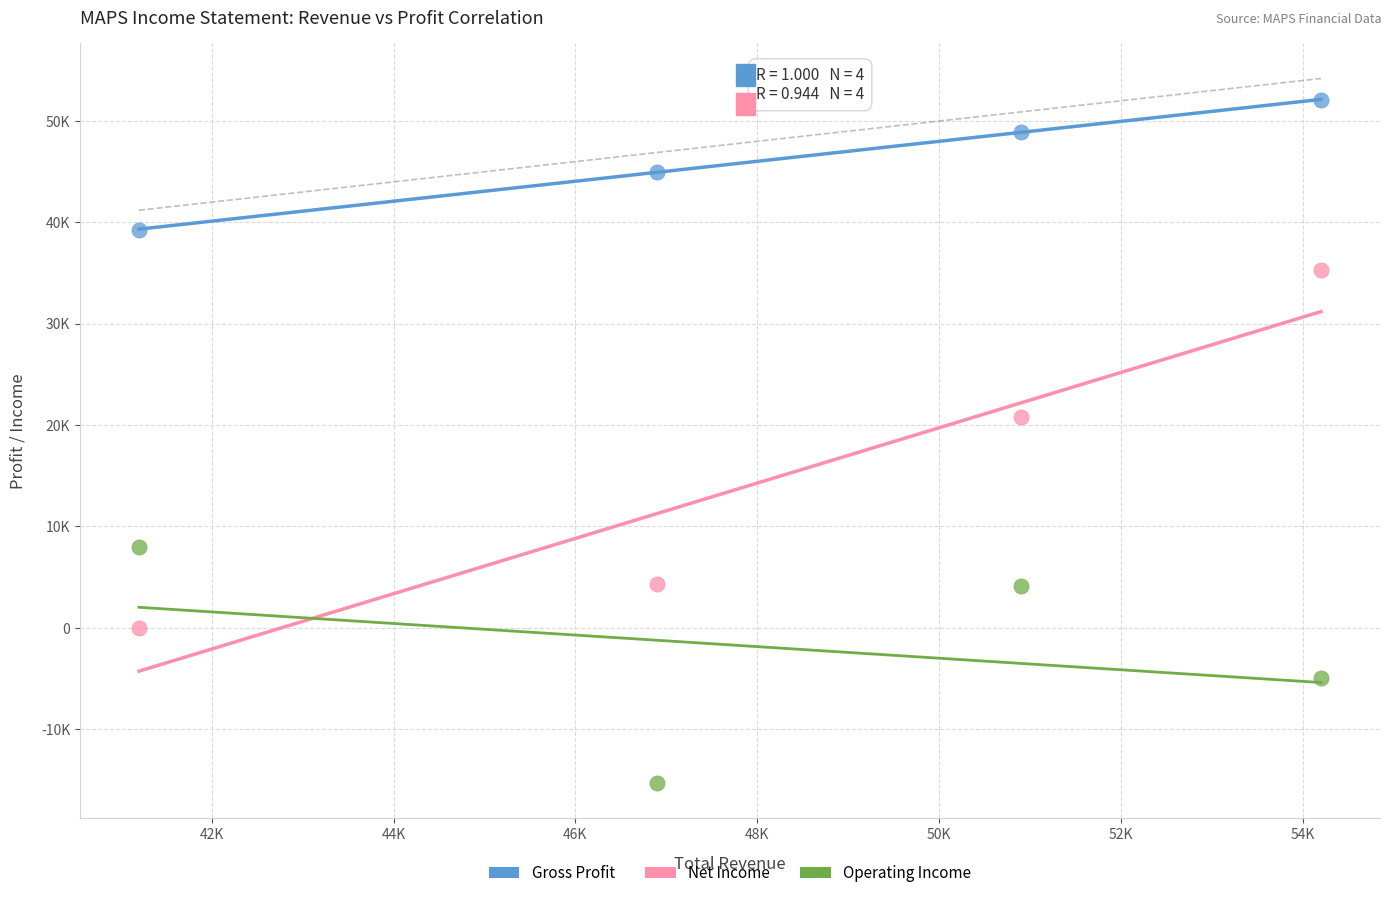

Which series has the largest Y range (max minus min)?

Net Income